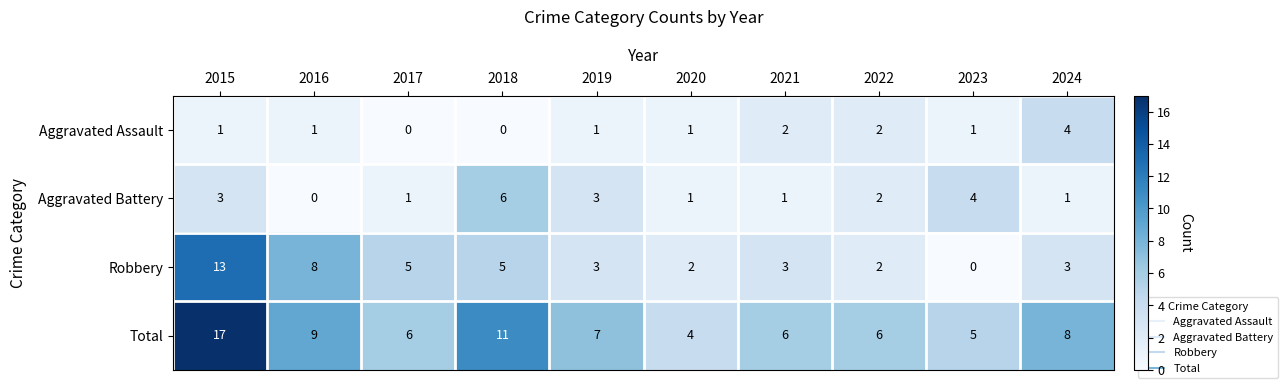

At 2016, list the series in order from smallest to largest.

Aggravated Battery, Aggravated Assault, Robbery, Total